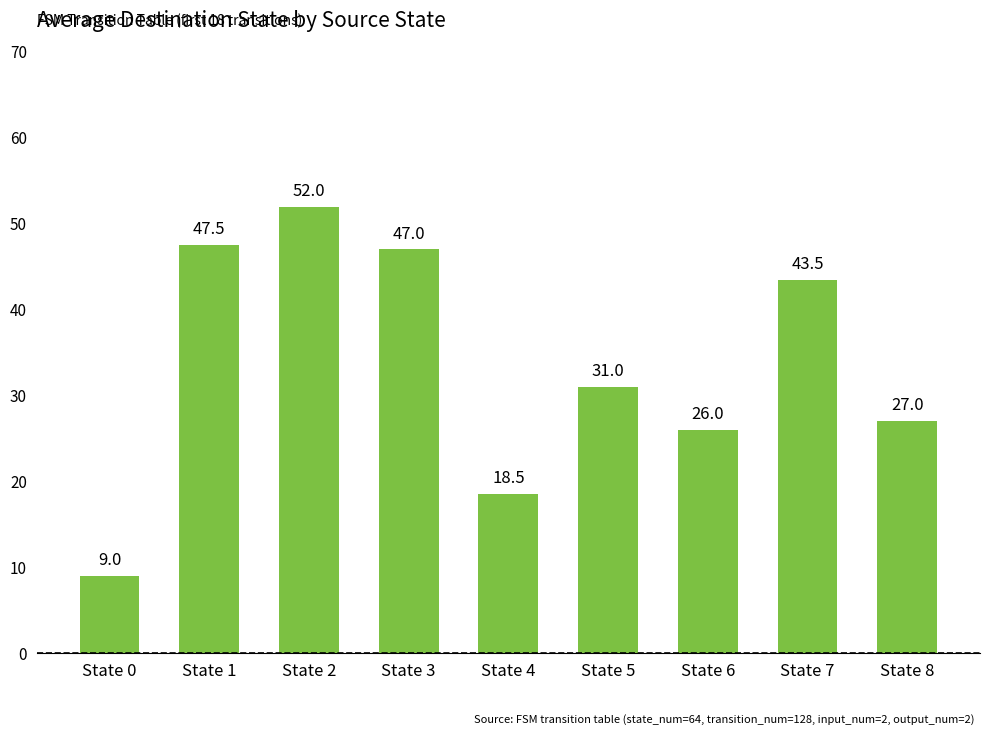

How many values are below 31?

4